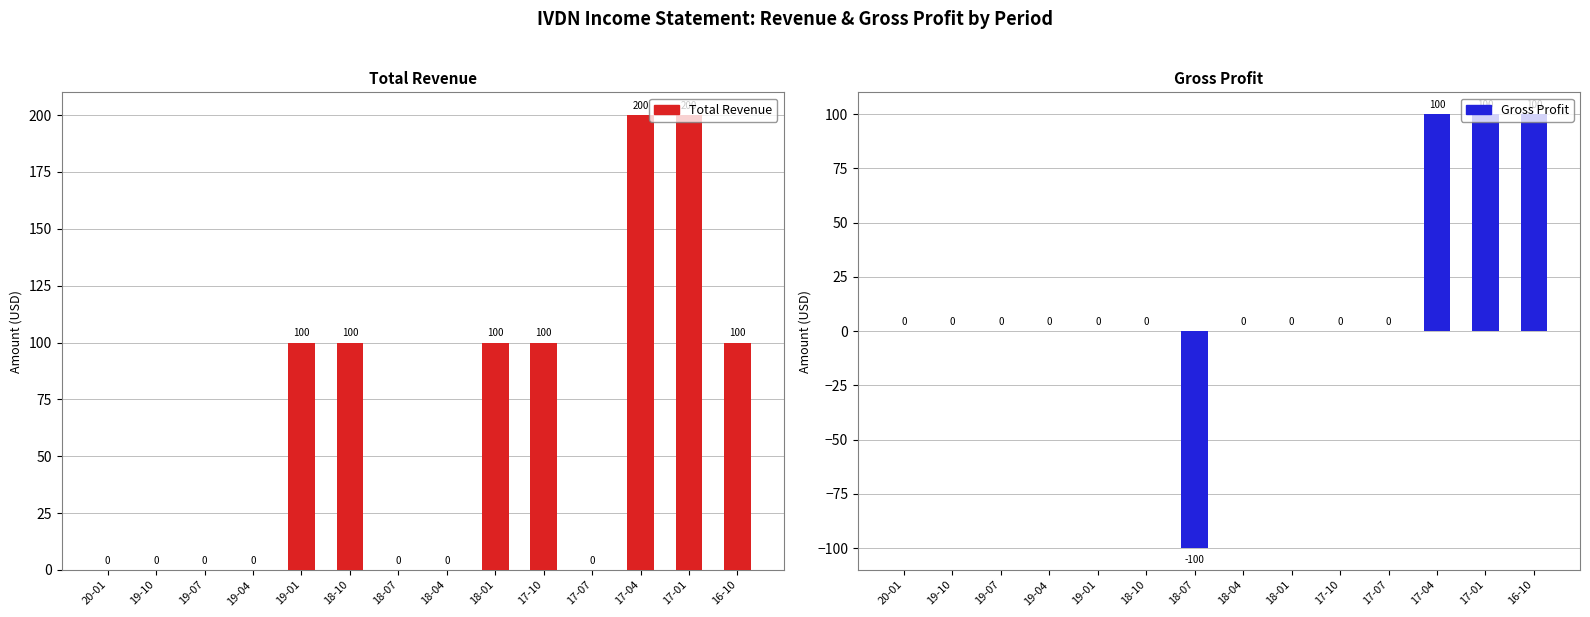

How many data points in Total Revenue are less than 100?

7